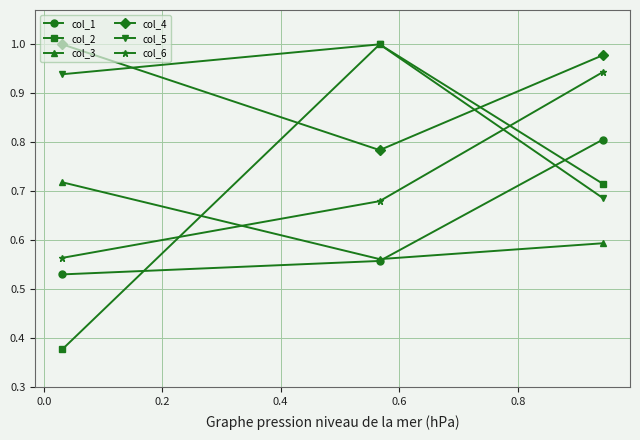

Does the chart display data point markers on the line(s)?

Yes